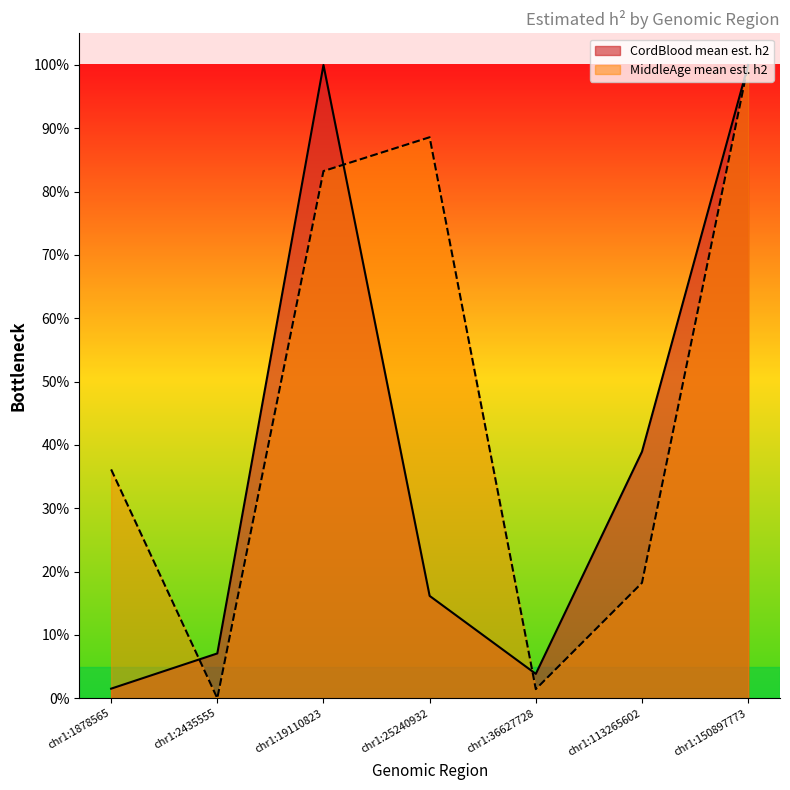

List the series in order of their peak value, highest first.

CordBlood mean est. h2, MiddleAge mean est. h2